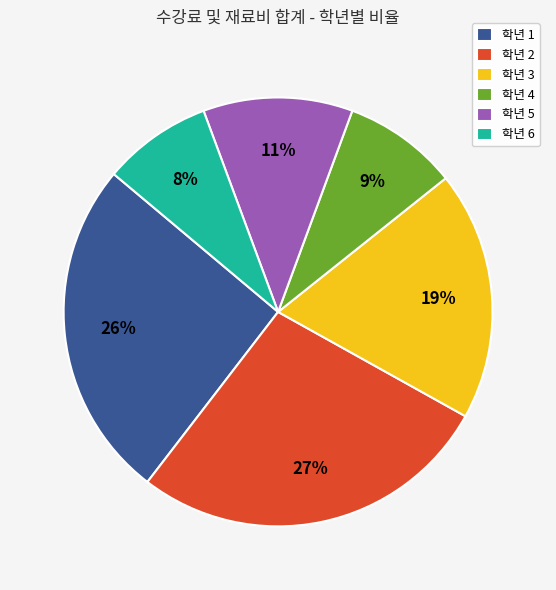

Is there any slice that represents more than half of the pie?

No